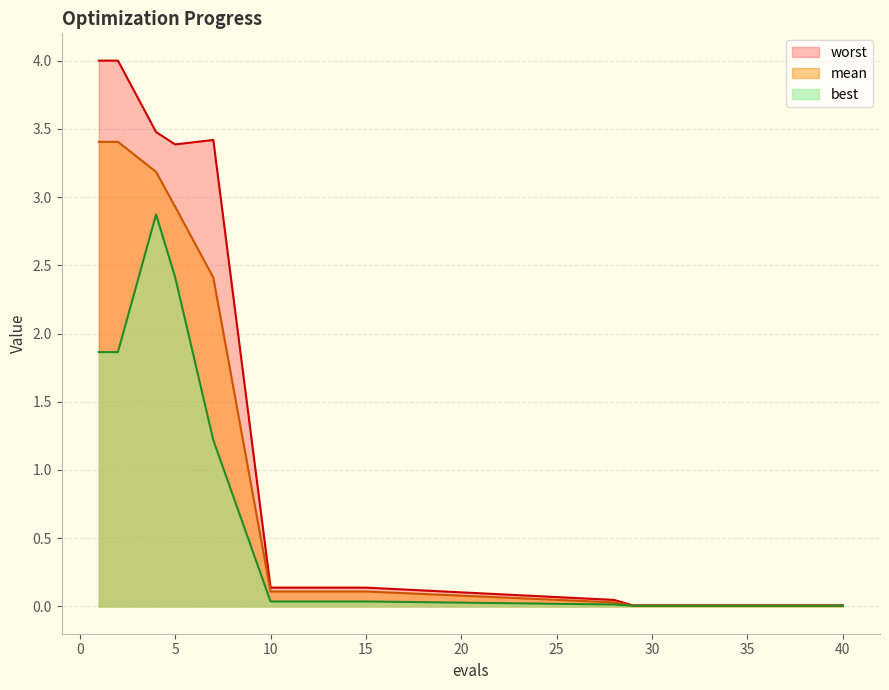

The mean series shows 0.0 at 29. True or false?

False